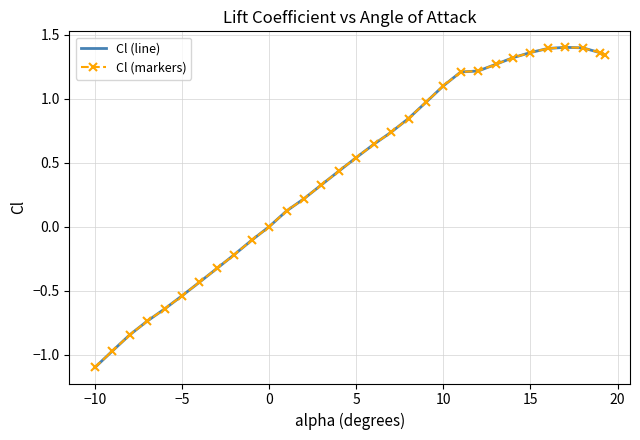

How many interior local peaks does the Cl (markers) series have?

1